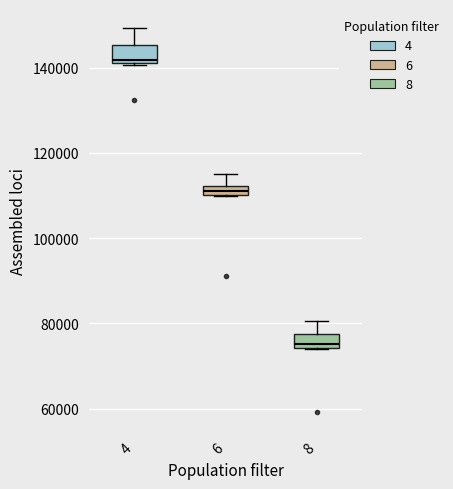

Where does the median line of the box at x = 4 sit on the y-axis? The values are not printed on the chart, so give them approximately, as read against the axis.

142000